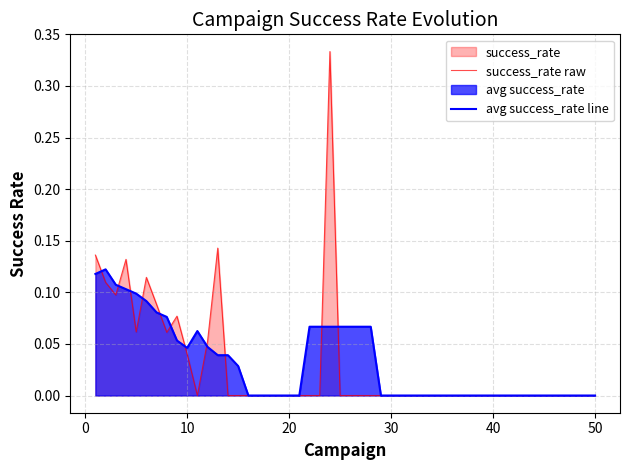

How many interior local valleys does the avg success_rate line series have?

1